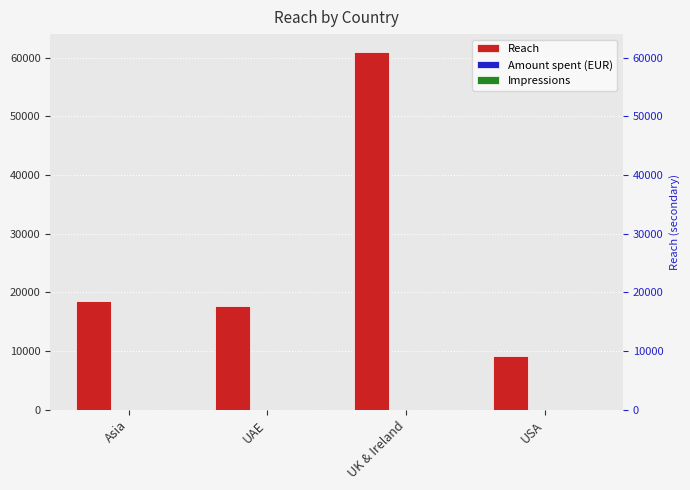

Does the chart contain any negative values?

No